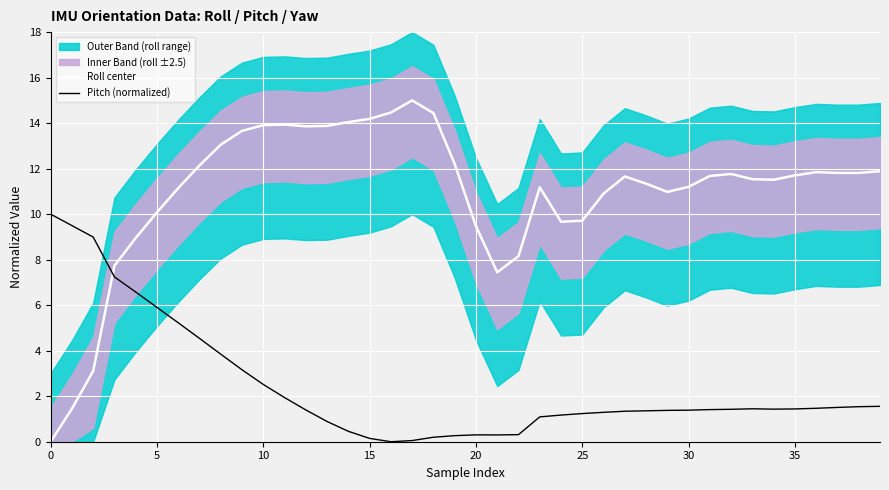

How many intersections are there between Pitch (normalized) and Roll center?

1